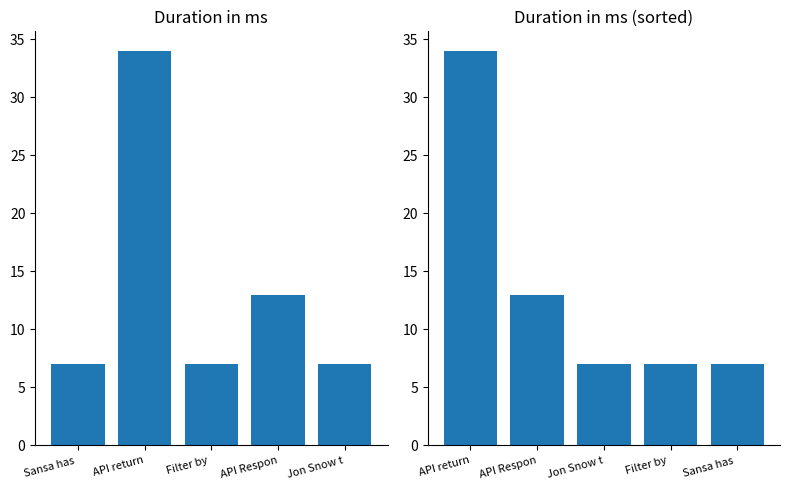

Which series has the widest spread of values?

Duration in ms